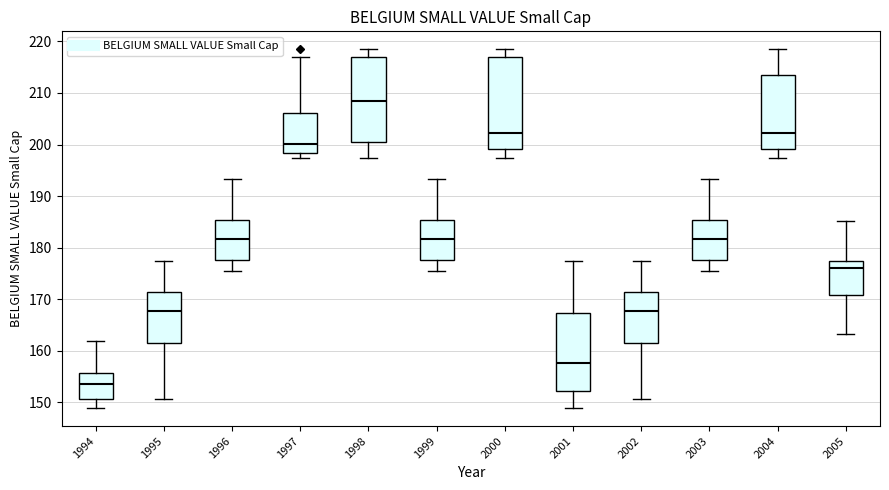

Where is the upper edge of the box at x = 1999 on the y-axis? The values are not printed on the chart, so give them approximately, as read against the axis.

185